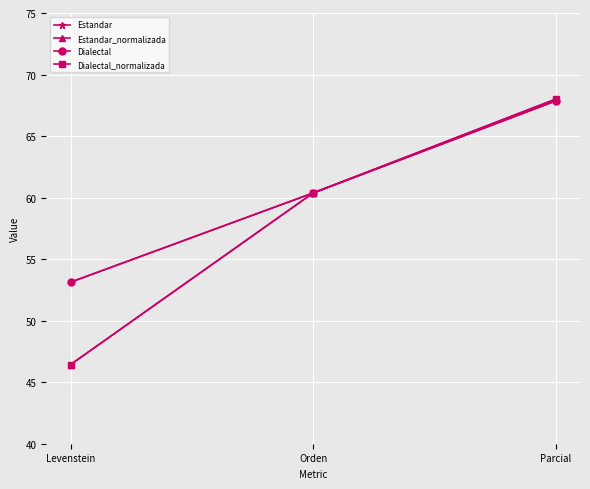

Reading left to right, what are all the values shown in this chart?

Estandar: Levenstein=53.1	Orden=60.4	Parcial=67.9
Estandar_normalizada: Levenstein=46.4	Orden=60.4	Parcial=68.0
Dialectal: Levenstein=53.1	Orden=60.4	Parcial=67.9
Dialectal_normalizada: Levenstein=46.4	Orden=60.4	Parcial=68.0